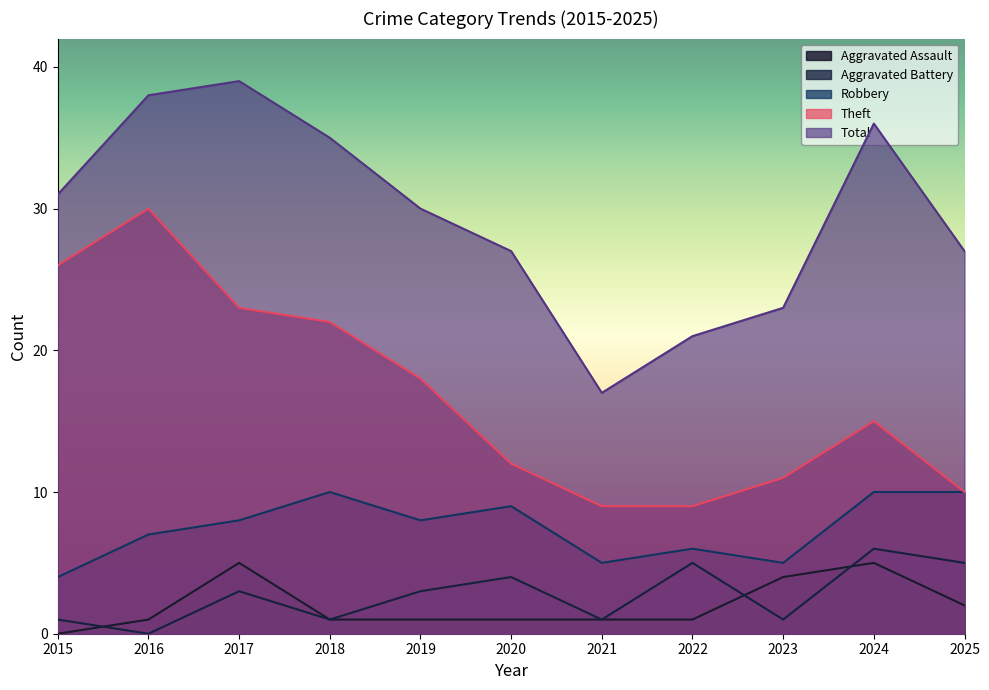

Reading right to left, extract all data points from this chart.

Aggravated Assault: 2	5	4	1	1	1	1	1	5	1	0
Aggravated Battery: 5	6	1	5	1	4	3	1	3	0	1
Robbery: 10	10	5	6	5	9	8	10	8	7	4
Theft: 10	15	11	9	9	12	18	22	23	30	26
Total: 27	36	23	21	17	27	30	35	39	38	31